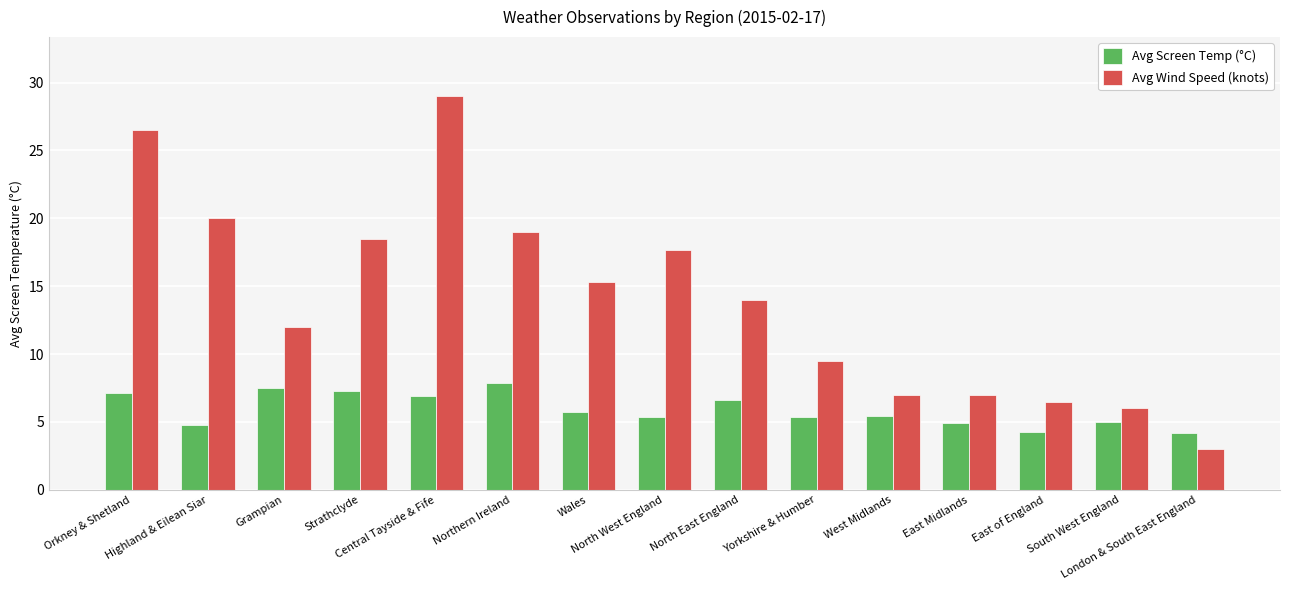

Is the value of Avg Wind Speed (knots) at West Midlands greater than the value of Avg Screen Temp (°C) at Northern Ireland?

No